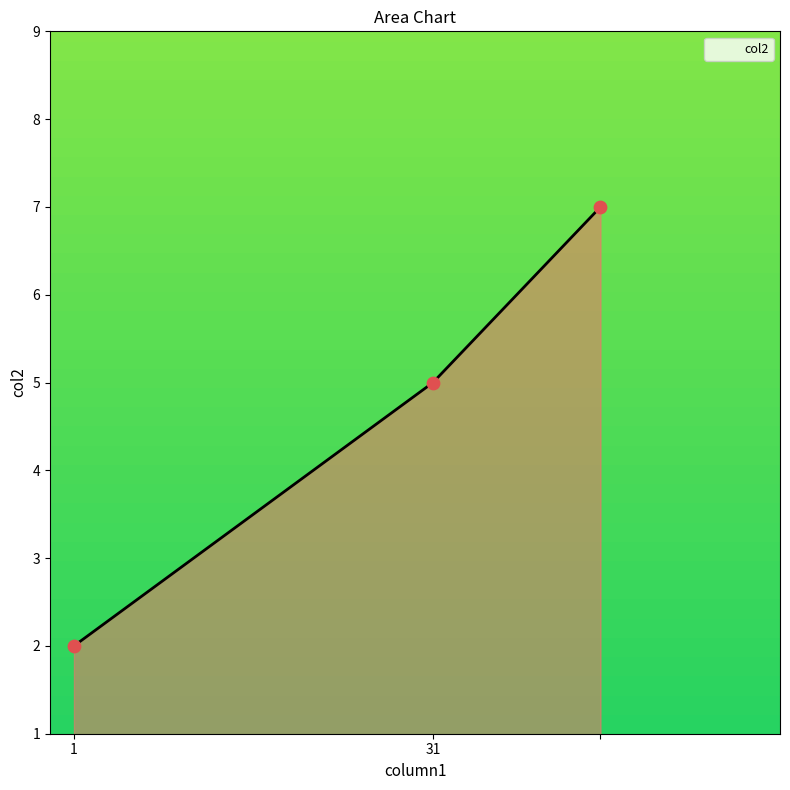

What is the maximum value shown in the chart?

7